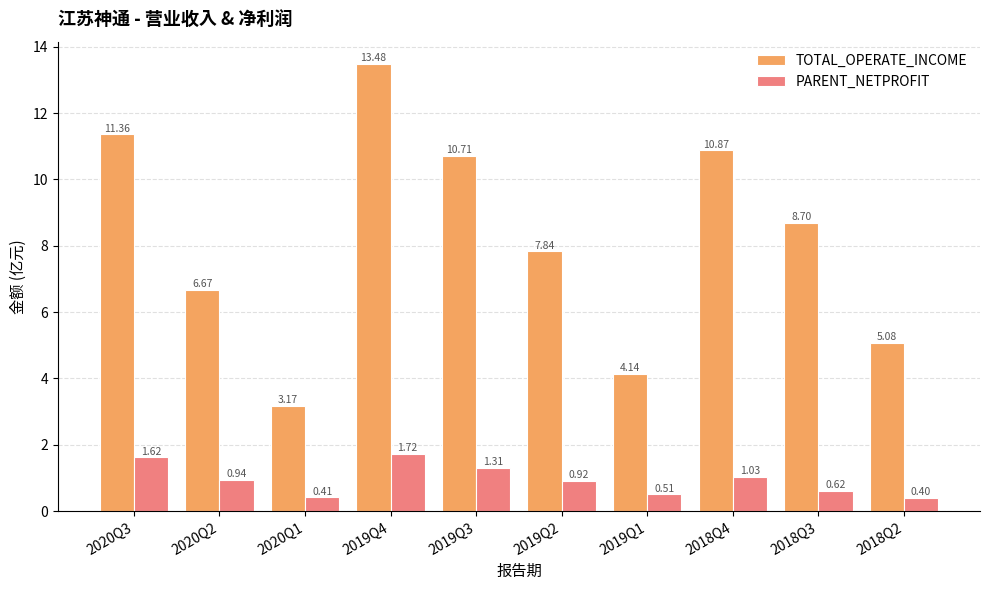

What is the sum of all PARENT_NETPROFIT values?

9.5